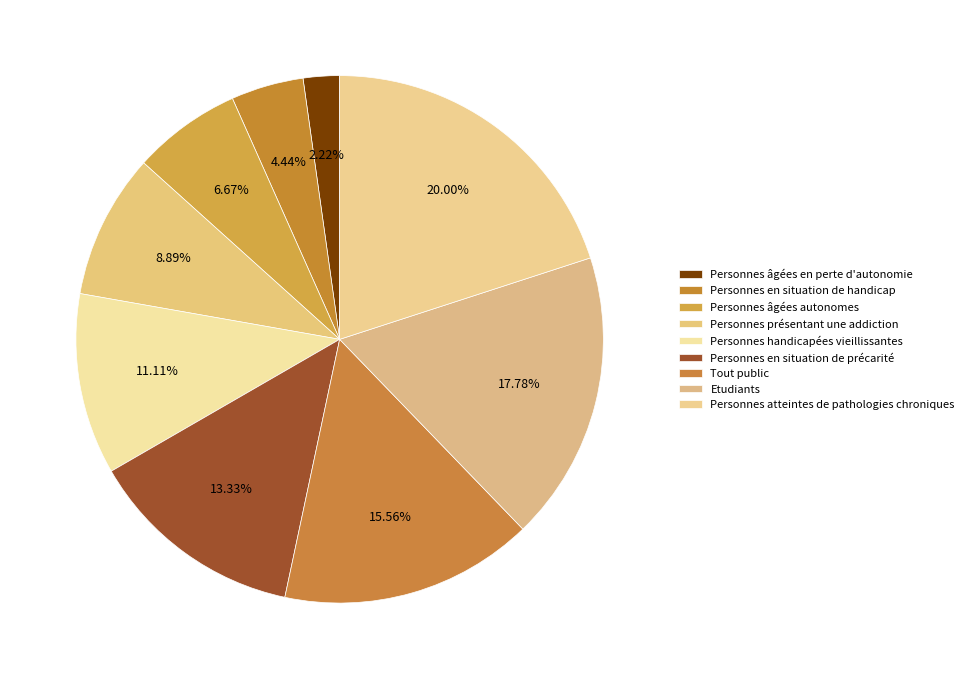

What percentage is the Personnes en situation de précarité slice, to the nearest percent?

13%